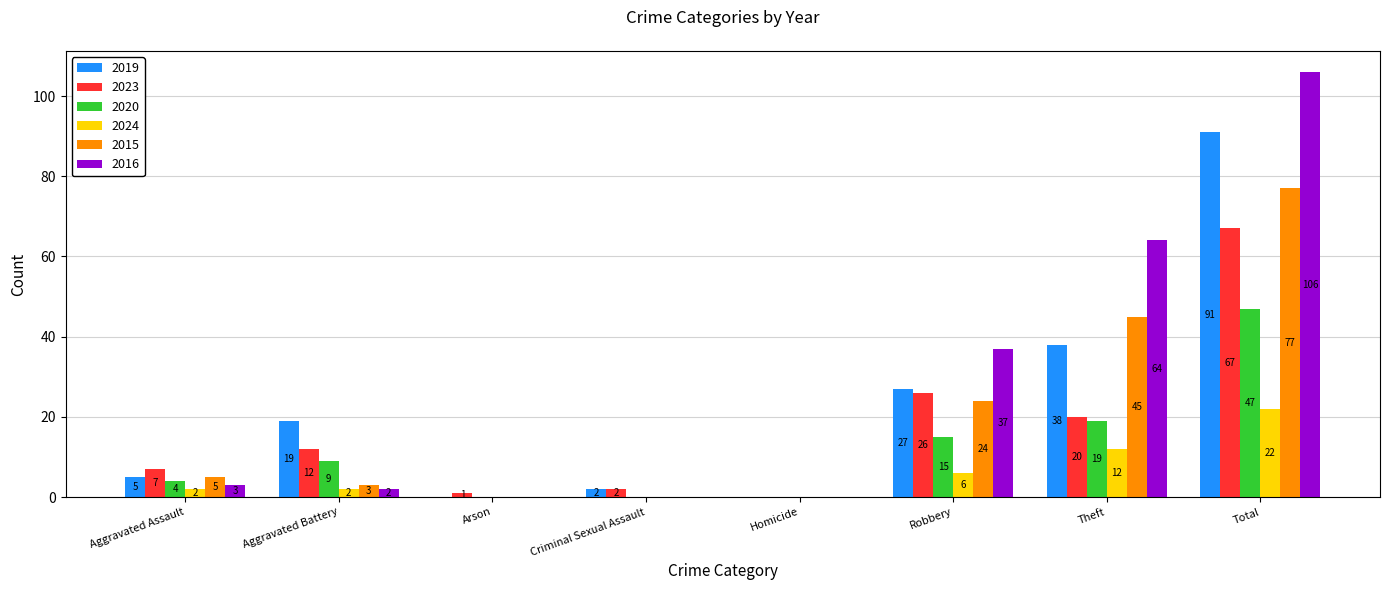

Is the value of 2024 at Total greater than the value of 2015 at Theft?

No